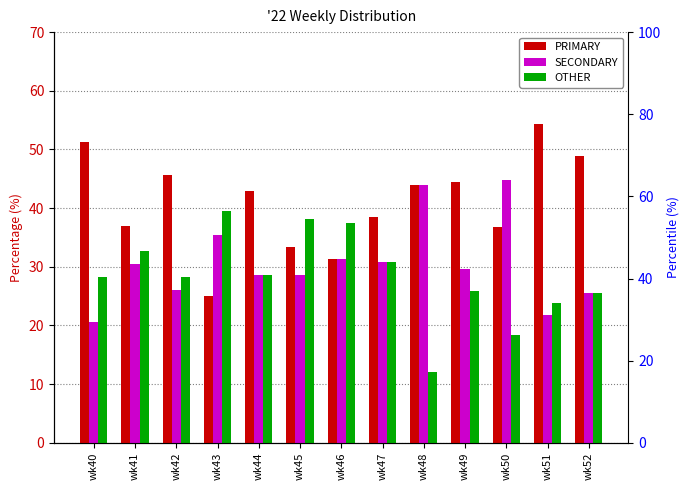

Which series has the largest total across all categories?

PRIMARY